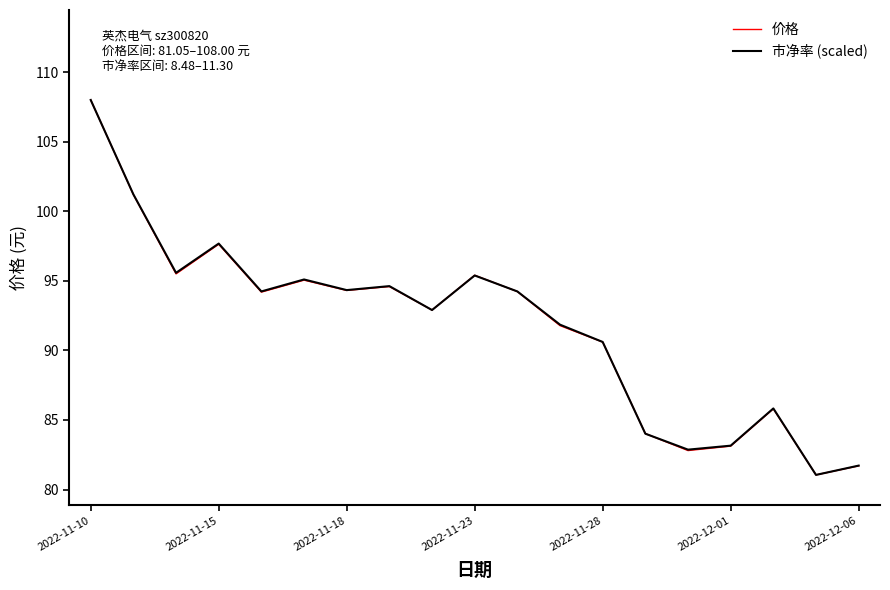

What are all the series names shown in the legend?

价格, 市净率 (scaled)